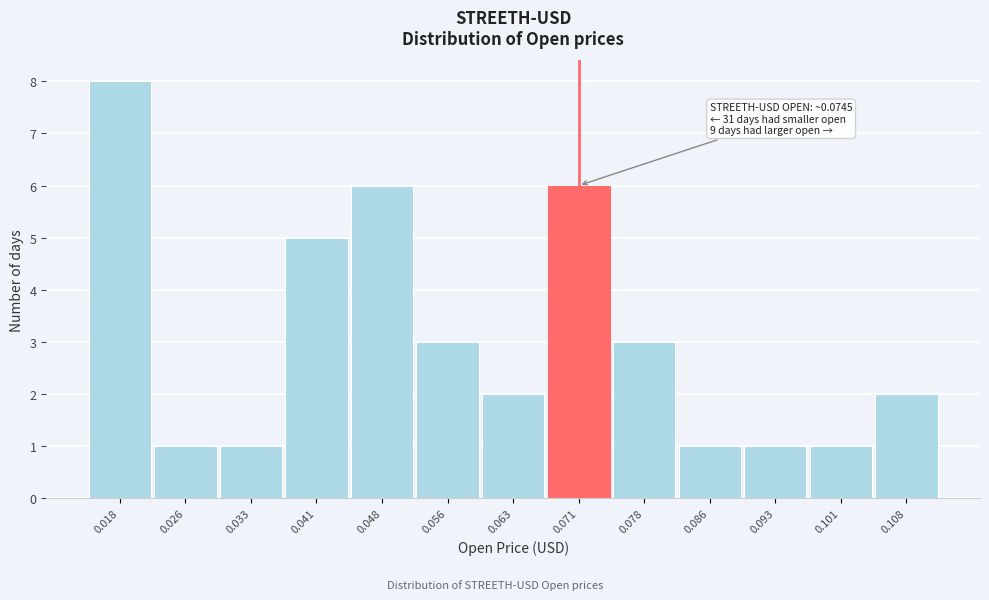

Reading left to right, what are all the values shown in this chart?

0.018=8	0.026=1	0.033=1	0.041=5	0.048=6	0.056=3	0.063=2	0.071=6	0.078=3	0.086=1	0.093=1	0.101=1	0.108=2